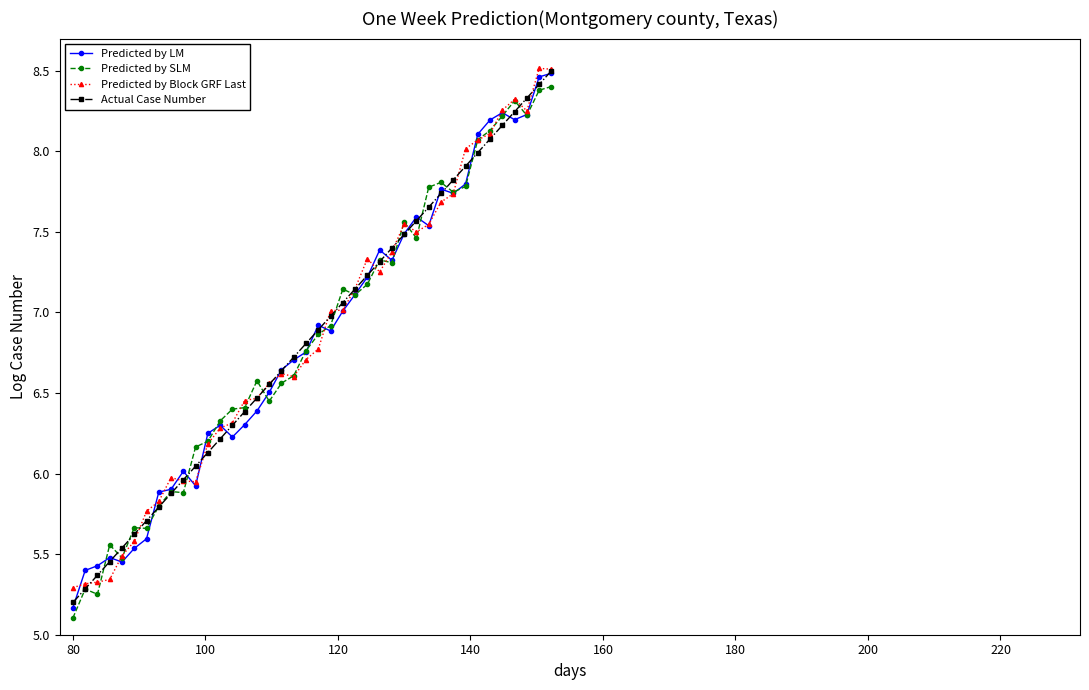

True or false: Actual Case Number has more than 1 interior local peaks.

False